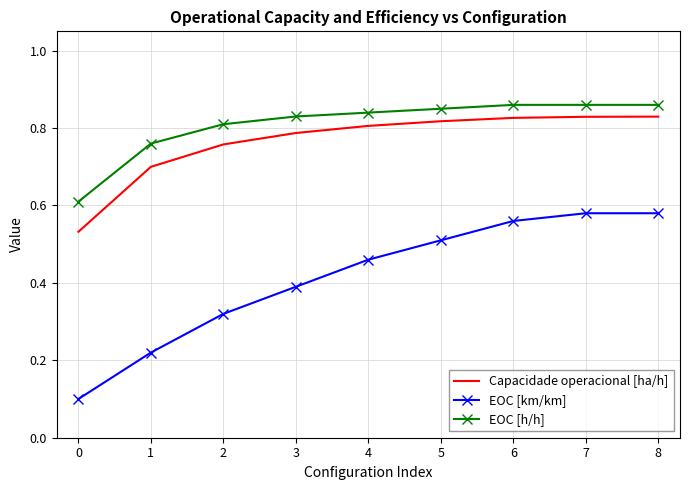

True or false: Capacidade operacional [ha/h] has more than 1 interior local peaks.

False